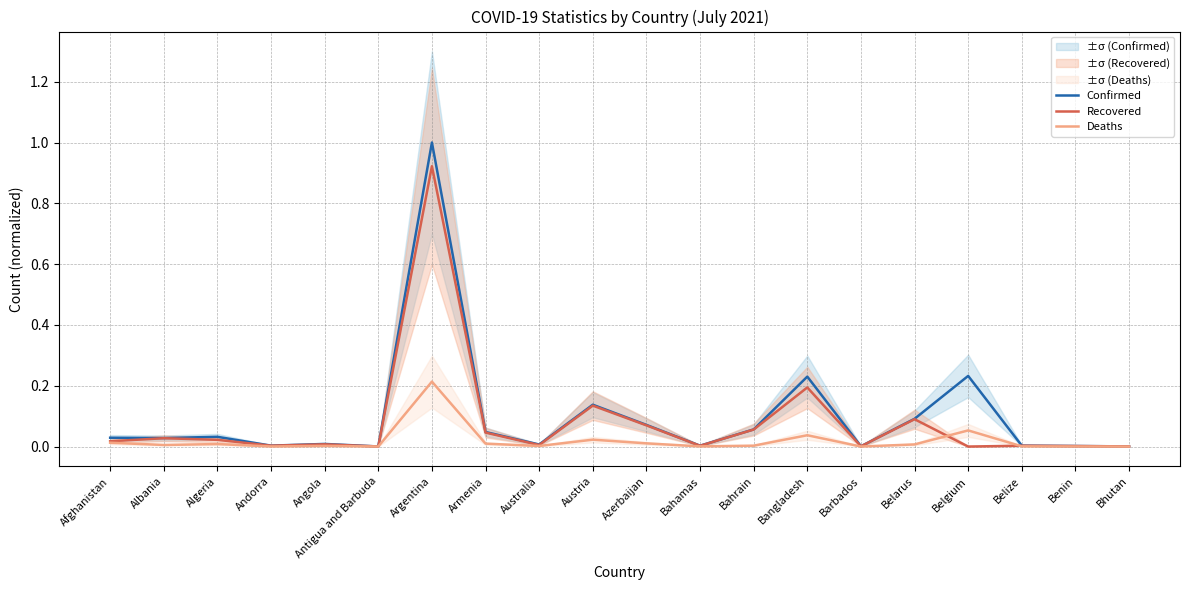

The Confirmed series shows 0.1 at Bahrain. True or false?

False